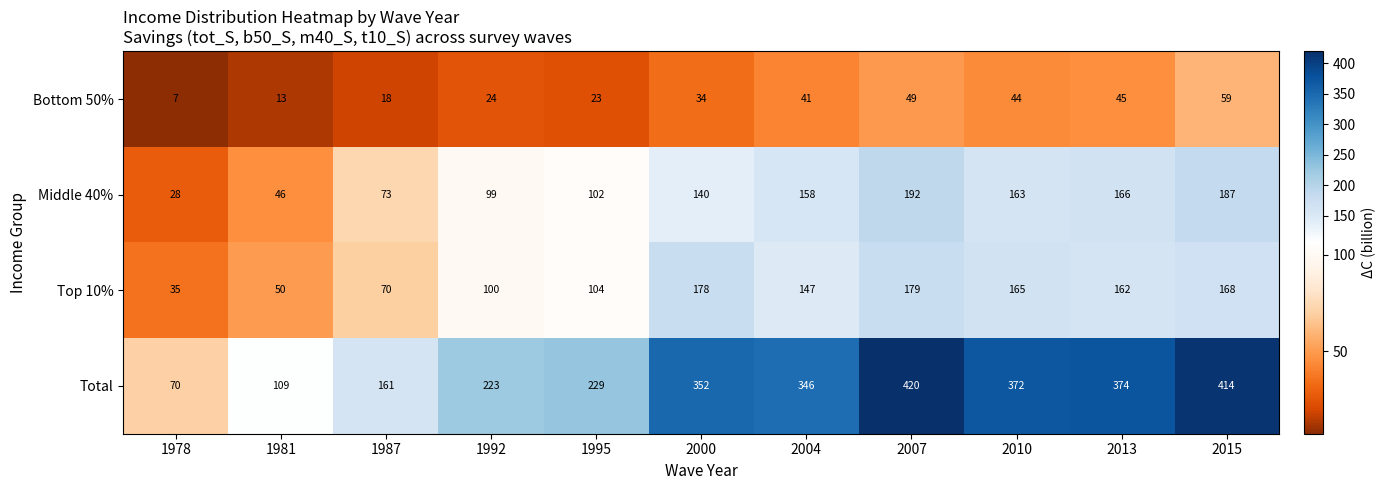

What is the average value of the Top 10% series?

123